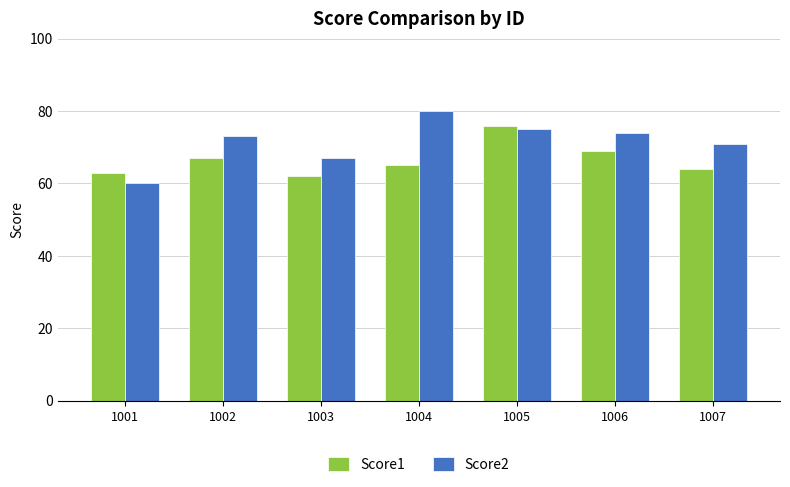

What is the sum of the Score2 values at 1006 and 1002?

147